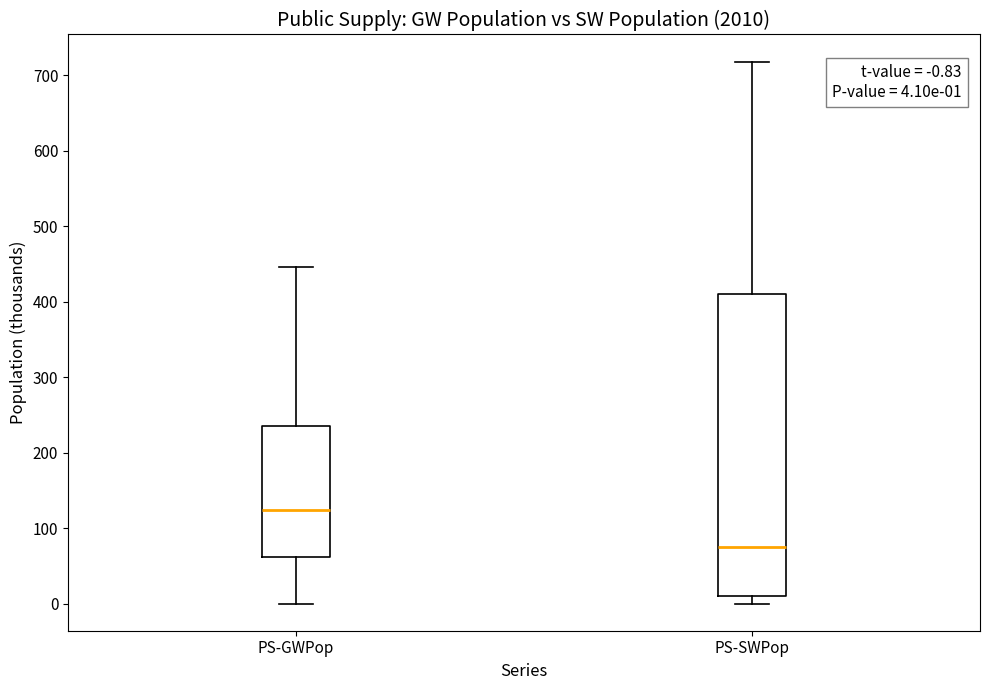

Which box has the highest median line?

PS-GWPop